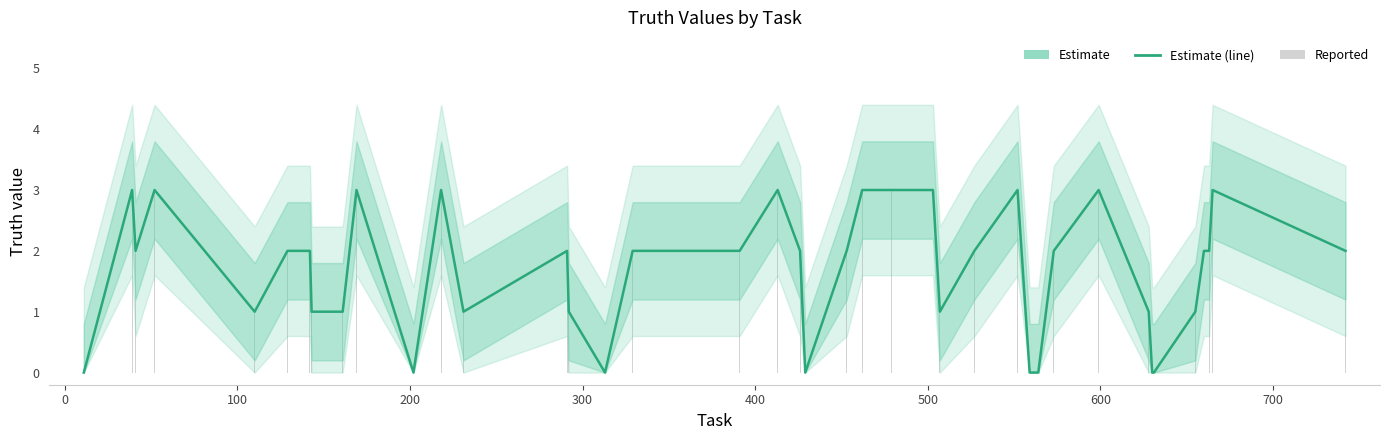

What is the value of the 31st bar from the left?

2